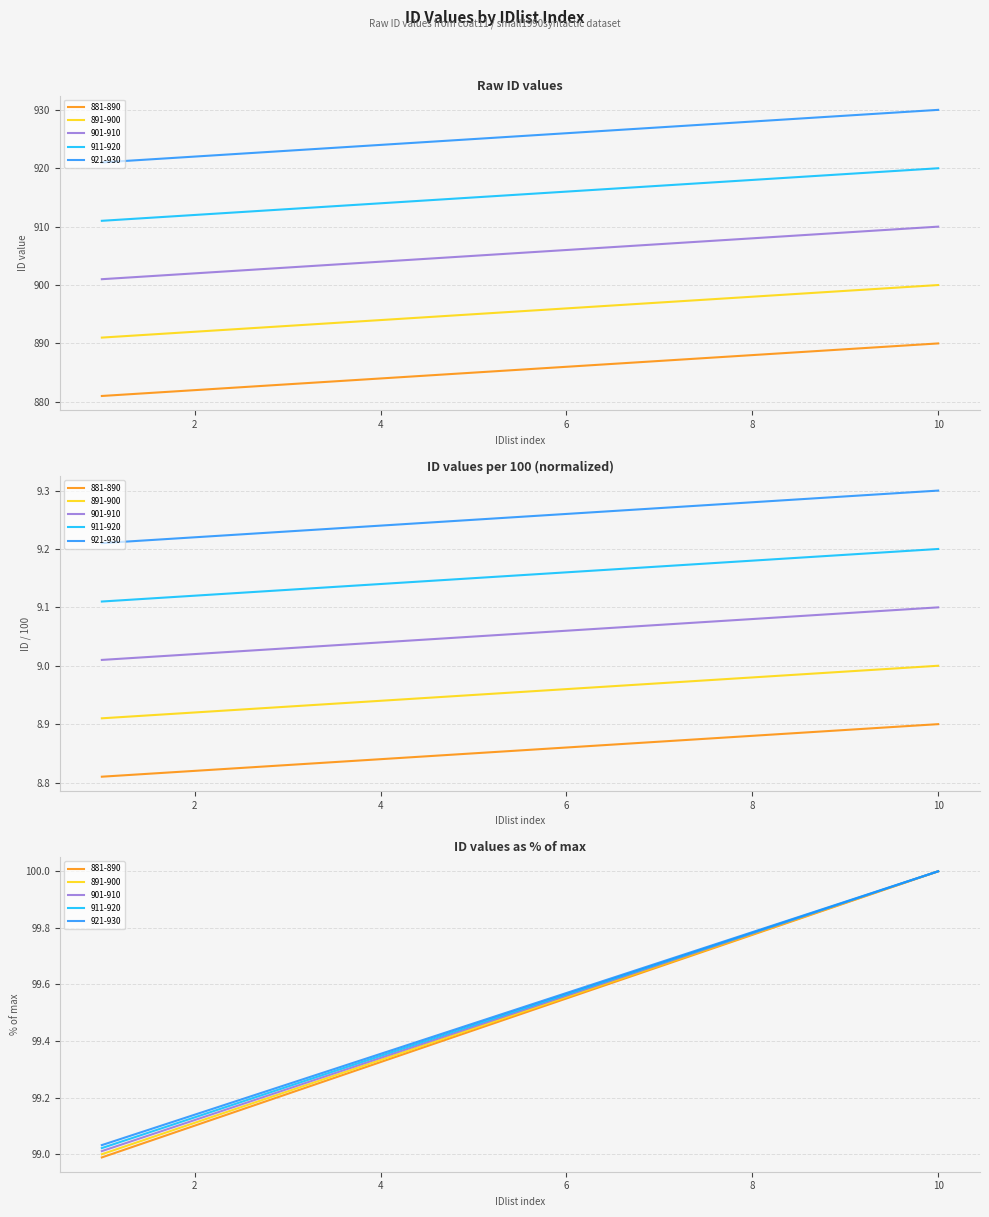

What is the value of the 901-910 point at the 3rd from the left?

903